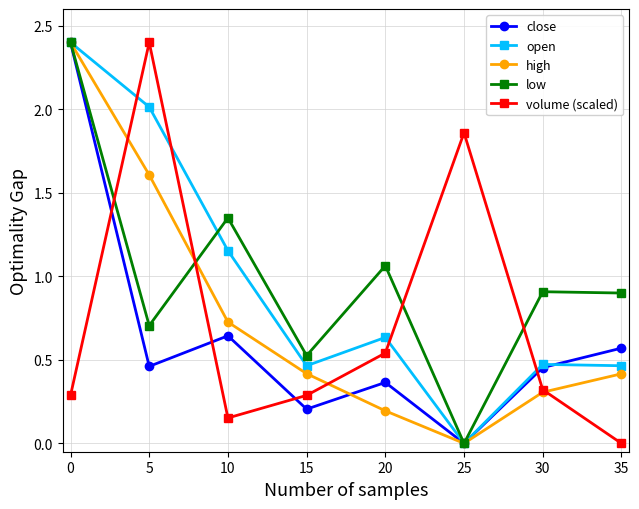

The value of open at 20 is -1.0. True or false?

False